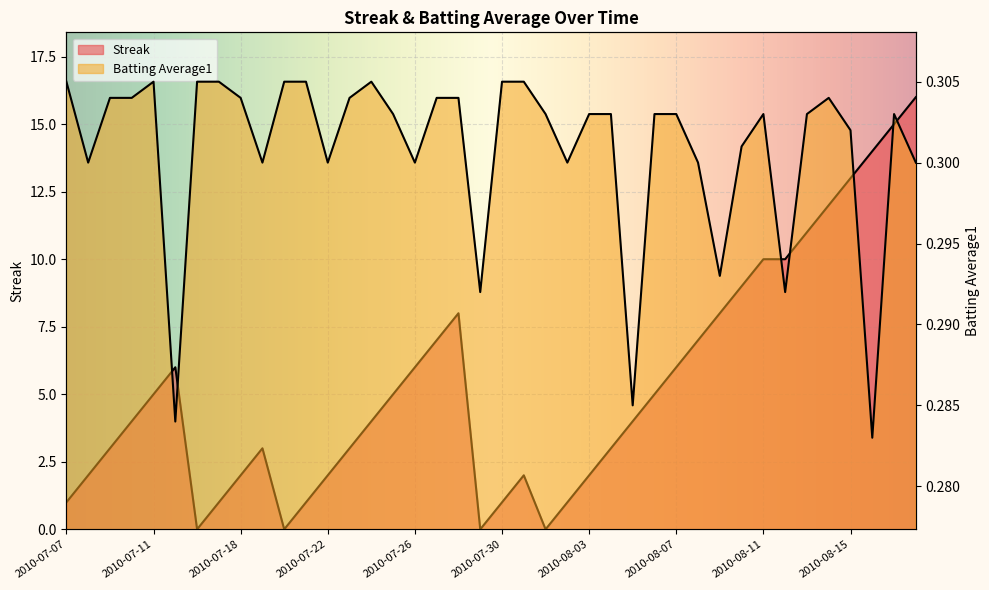

How many lines are shown in the chart?

2